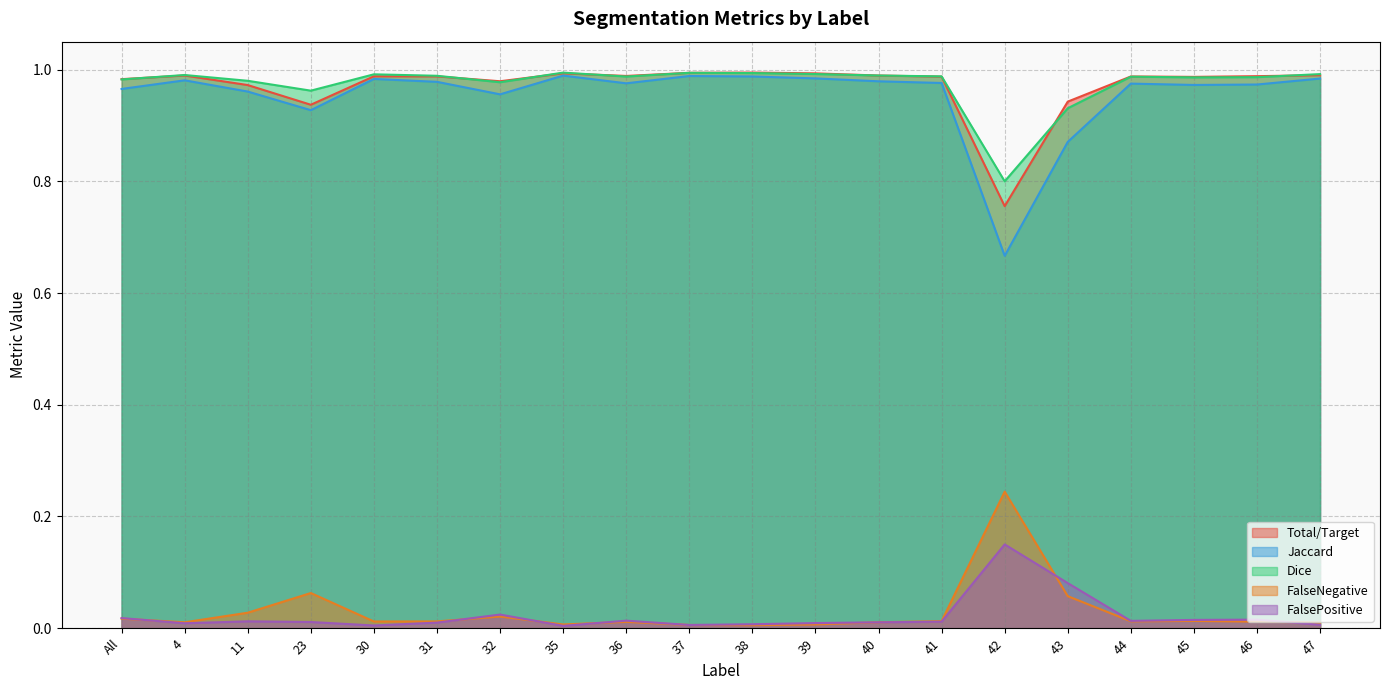

The Total/Target series shows 1.3 at 32. True or false?

False